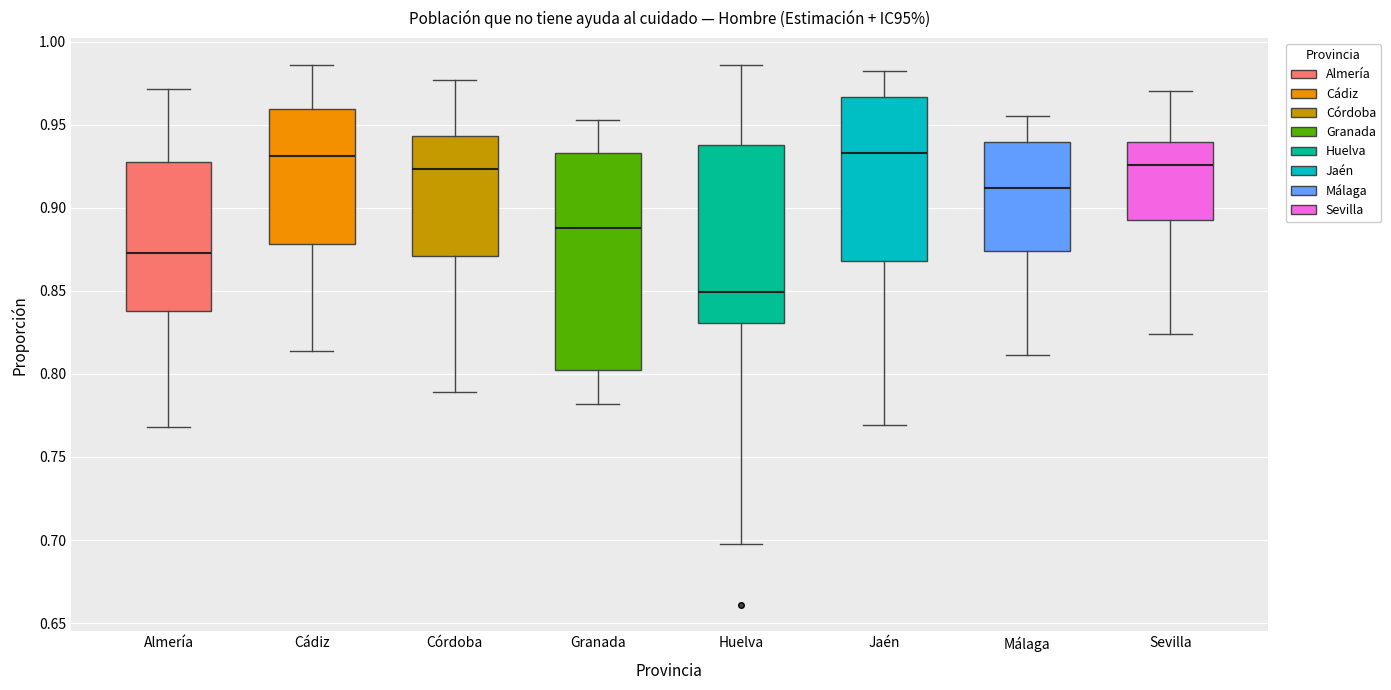

Reading left to right, read every box against the y-axis: the position of its median line, the range the box covers, and the ends of its whiskers. The values are not printed on the chart, so give them approximately, as read against the axis.

Almería: median 0.875, box 0.840 to 0.930, whiskers 0.770 to 0.970
Cádiz: median 0.930, box 0.880 to 0.960, whiskers 0.815 to 0.985
Córdoba: median 0.925, box 0.870 to 0.945, whiskers 0.790 to 0.975
Granada: median 0.890, box 0.800 to 0.935, whiskers 0.780 to 0.955
Huelva: median 0.850, box 0.830 to 0.940, whiskers 0.700 to 0.985
Jaén: median 0.935, box 0.870 to 0.965, whiskers 0.770 to 0.980
Málaga: median 0.910, box 0.875 to 0.940, whiskers 0.810 to 0.955
Sevilla: median 0.925, box 0.890 to 0.940, whiskers 0.825 to 0.970